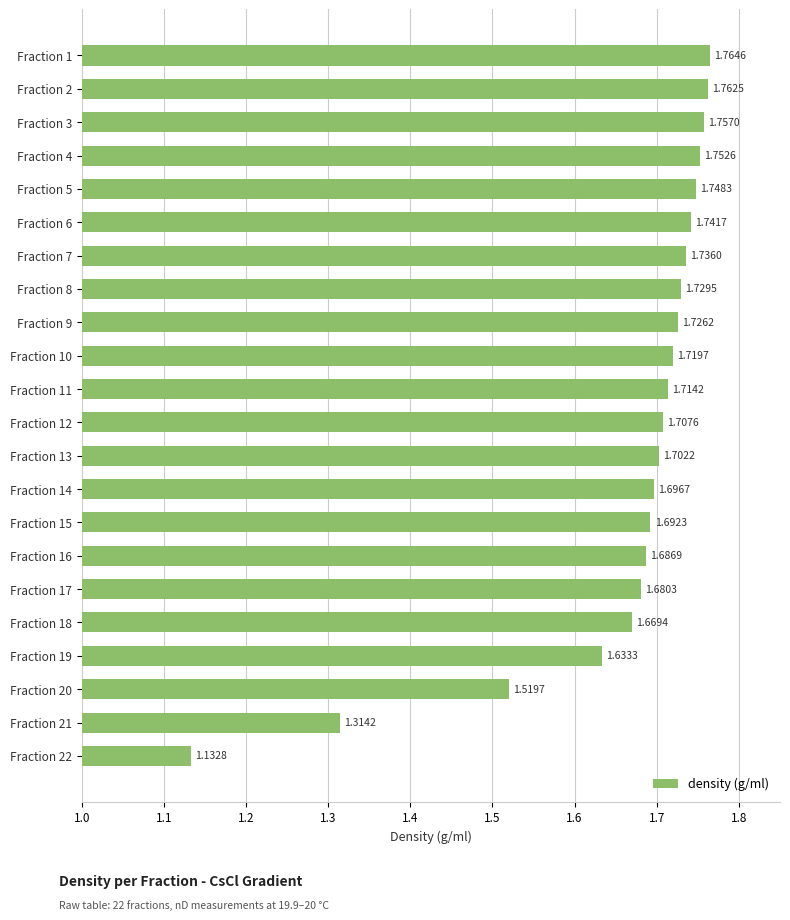

List the labels in order of value, largest first.

Fraction 1, Fraction 2, Fraction 3, Fraction 4, Fraction 5, Fraction 6, Fraction 7, Fraction 8, Fraction 9, Fraction 10, Fraction 11, Fraction 12, Fraction 13, Fraction 14, Fraction 15, Fraction 16, Fraction 17, Fraction 18, Fraction 19, Fraction 20, Fraction 21, Fraction 22